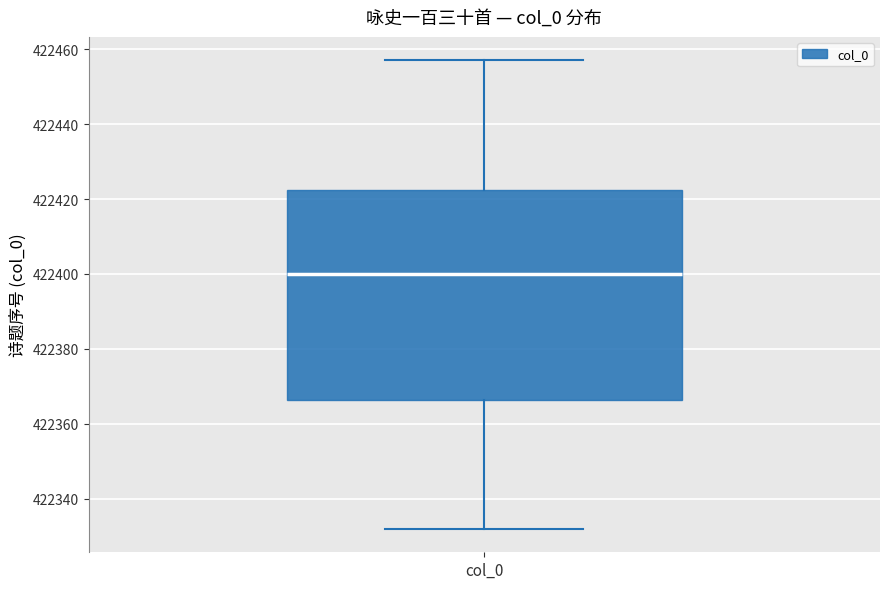

Where does the upper whisker of the box for col_0 end on the y-axis? The values are not printed on the chart, so give them approximately, as read against the axis.

422458